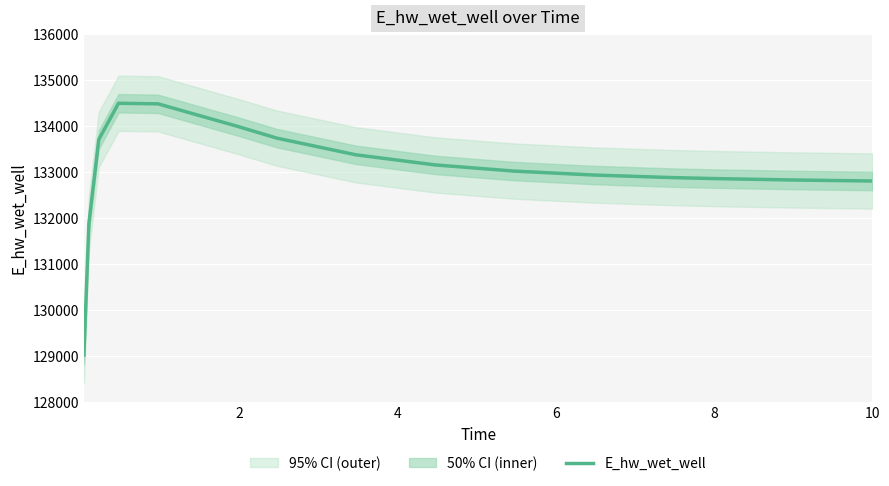

What is the label of the 15th point from the right?

2